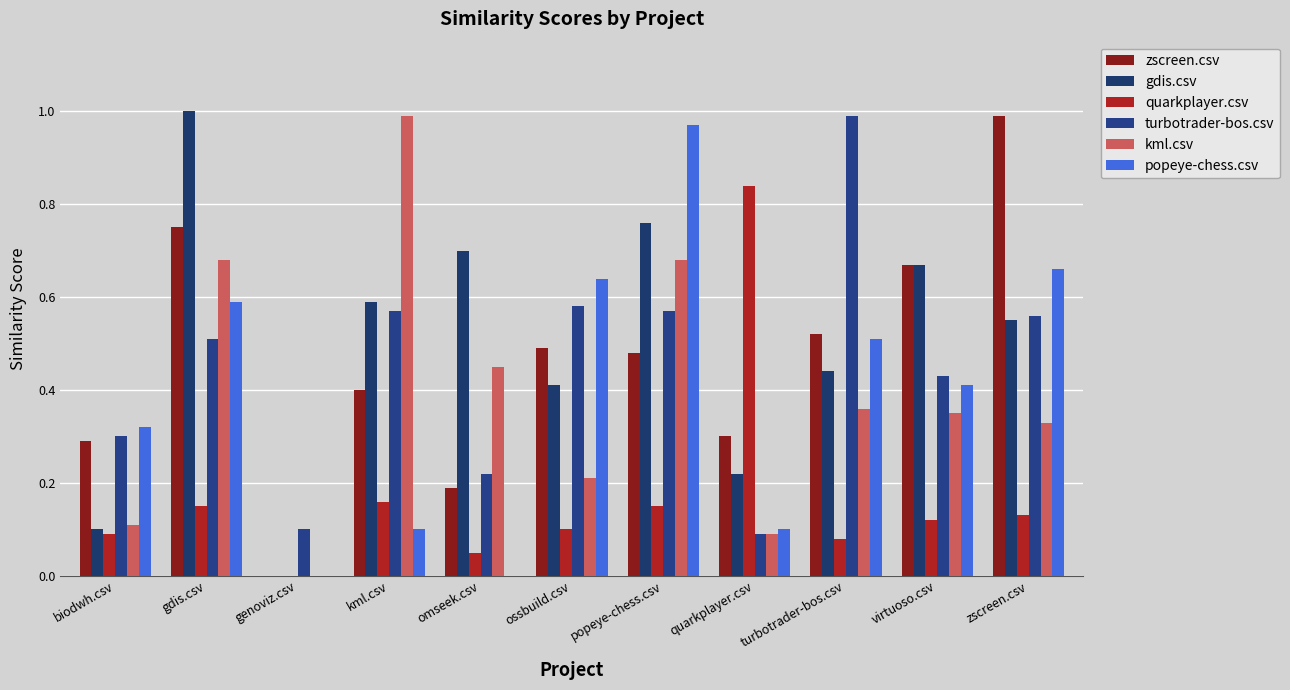

Count the number of categories in the chart.

11